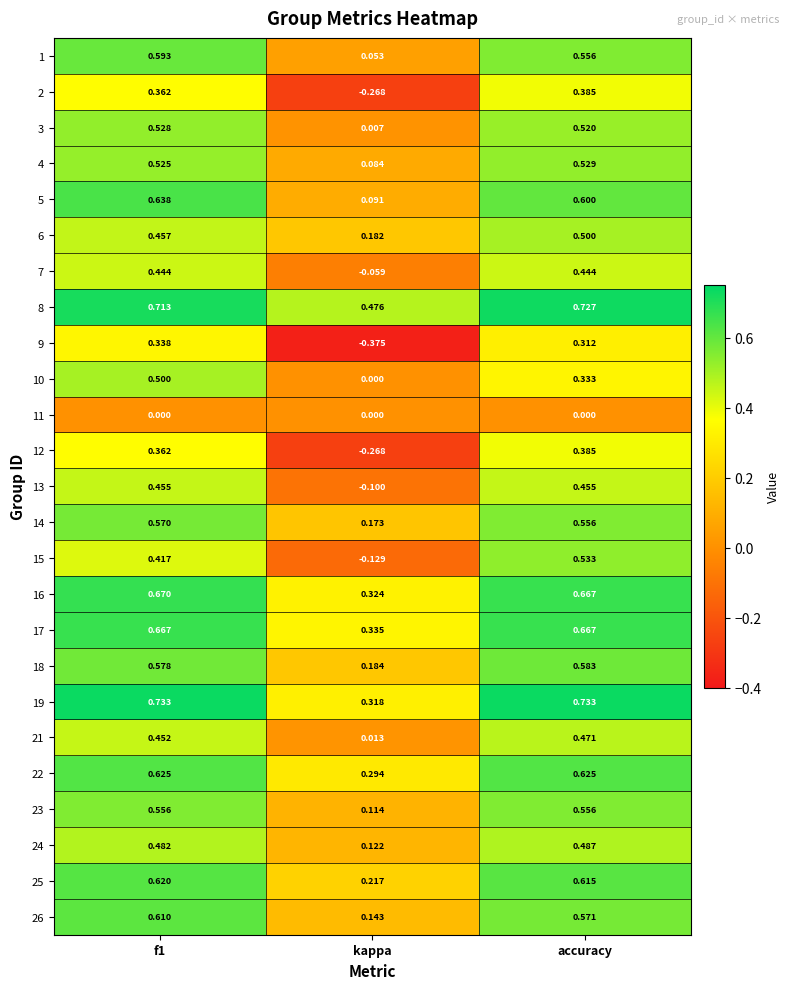

At which category does the chart reach its minimum across all series?

kappa